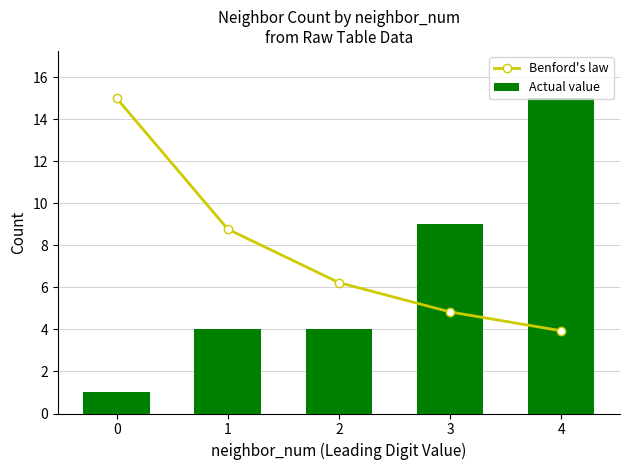

What is the difference between the maximum and minimum values in the Actual value series?

14